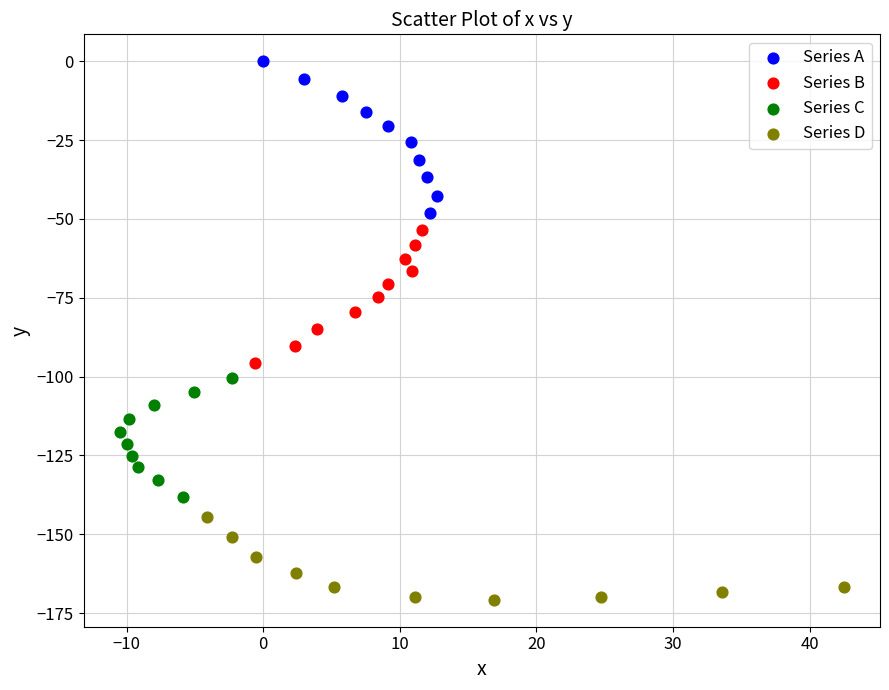

Which series contains the lowest Y value?

Series D